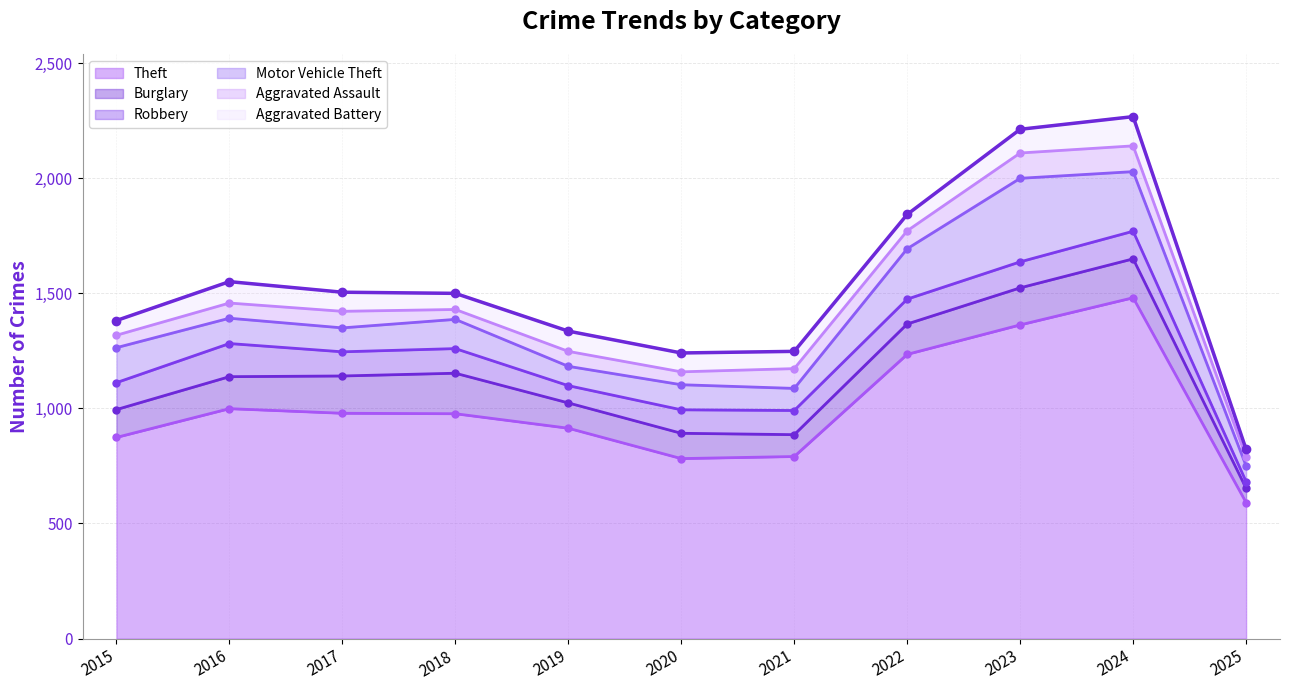

Reading left to right, list all the values displayed in this chart.

Theft: 2015=874	2016=999	2017=979	2018=977	2019=914	2020=782	2021=791	2022=1235	2023=1363	2024=1481	2025=591
Burglary: 2015=121	2016=139	2017=162	2018=176	2019=110	2020=110	2021=95	2022=132	2023=161	2024=169	2025=62
Robbery: 2015=117	2016=144	2017=105	2018=107	2019=75	2020=102	2021=105	2022=108	2023=113	2024=120	2025=29
Motor Vehicle Theft: 2015=152	2016=110	2017=104	2018=127	2019=84	2020=109	2021=96	2022=219	2023=363	2024=259	2025=68
Aggravated Assault: 2015=54	2016=66	2017=72	2018=43	2019=65	2020=56	2021=86	2022=78	2023=110	2024=112	2025=39
Aggravated Battery: 2015=64	2016=93	2017=83	2018=70	2019=88	2020=82	2021=75	2022=71	2023=103	2024=127	2025=33